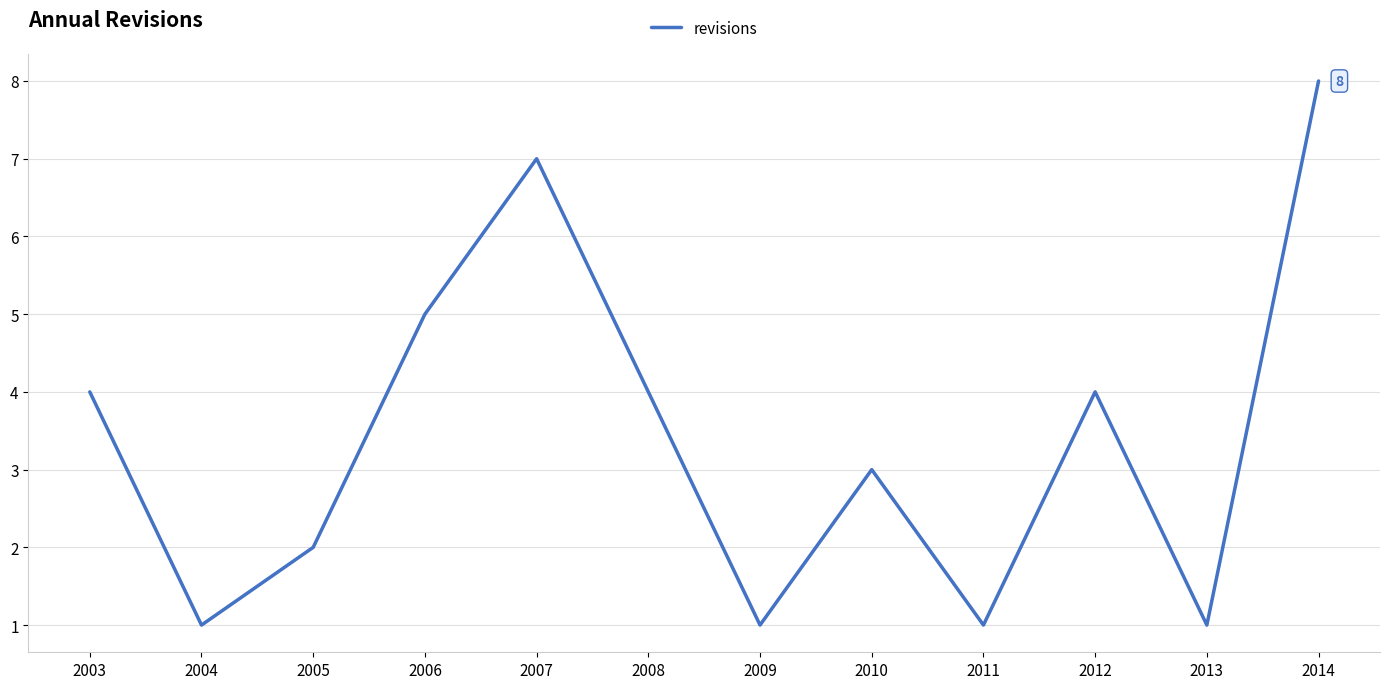

Which has a higher value, 2013 or 2005?

2005